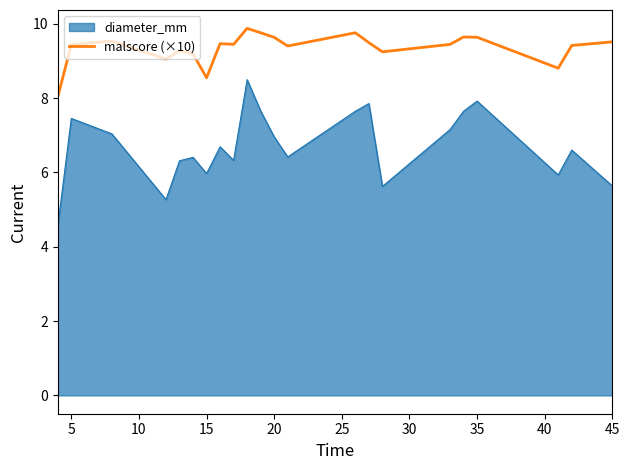

Rank the series by their average value, from lowest to highest.

diameter_mm, malscore (×10)